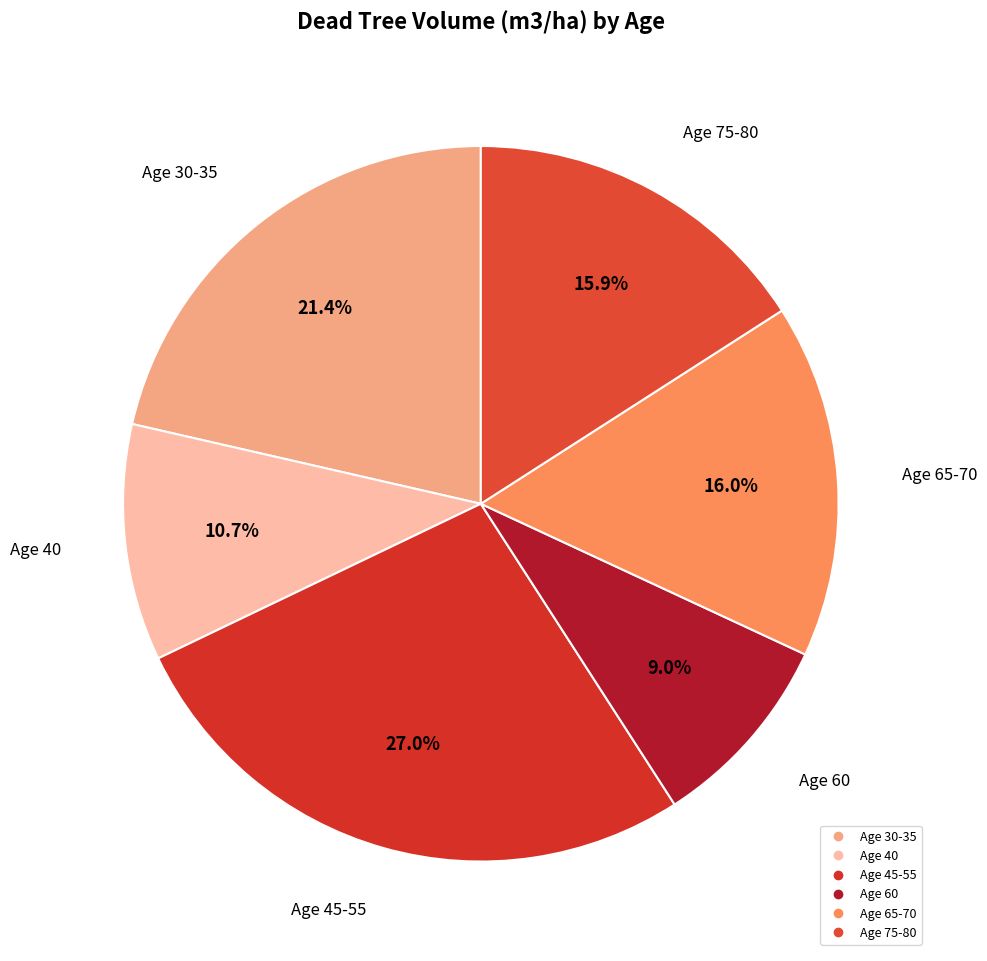

Is there a majority slice in this chart?

No